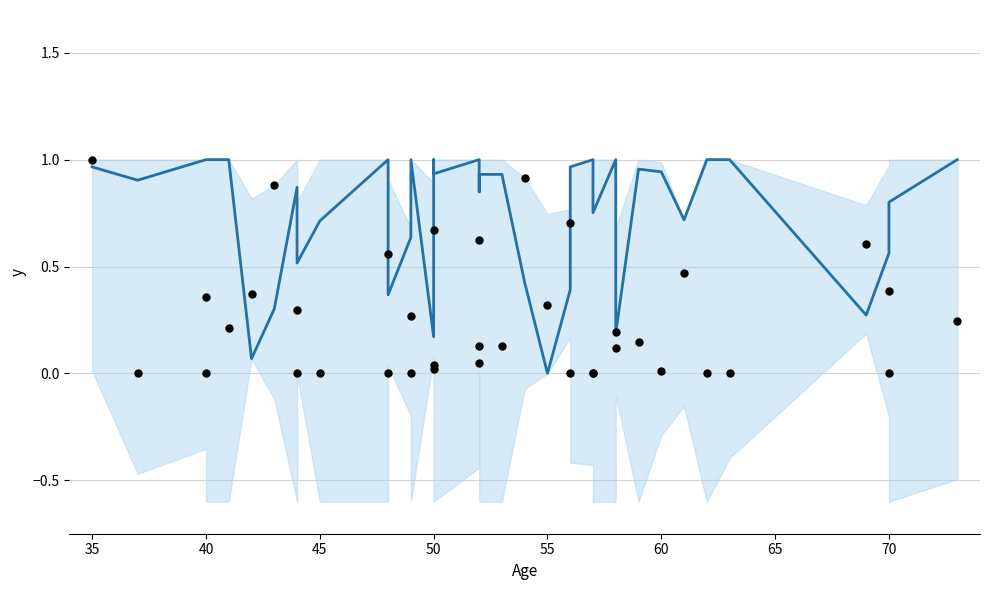

At how many categories does at least one series exceed 0?

38